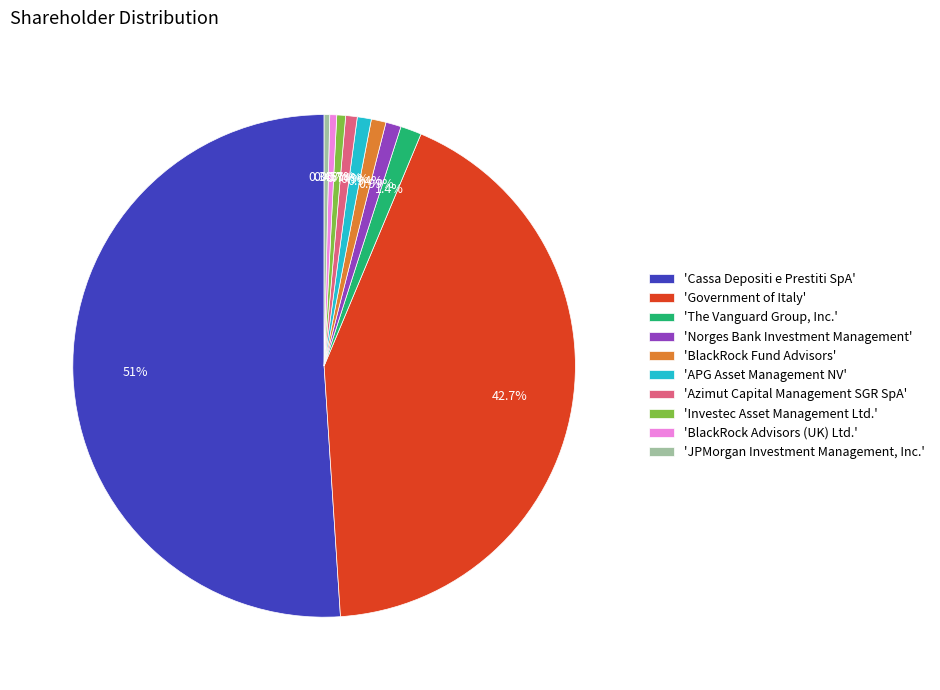

To the nearest percent, what is the difference between the largest and smallest slice percentages?

51%